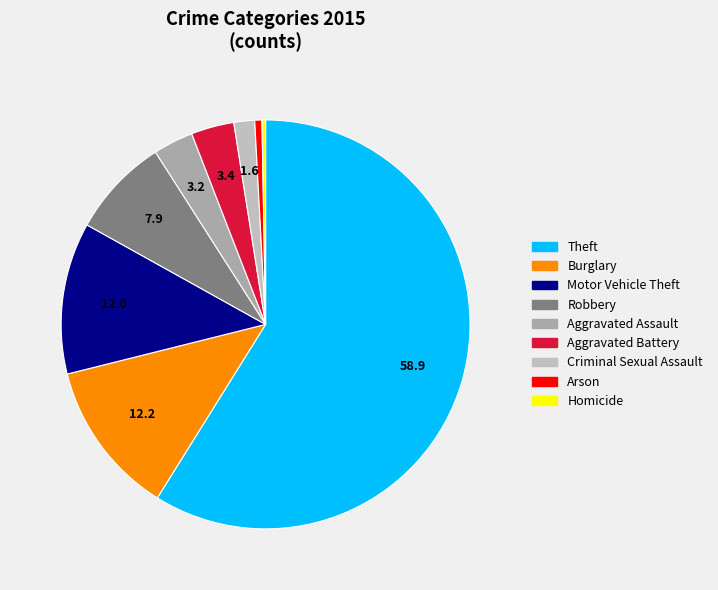

To the nearest percent, what is the difference between the Aggravated Battery and Motor Vehicle Theft slice percentages?

9%